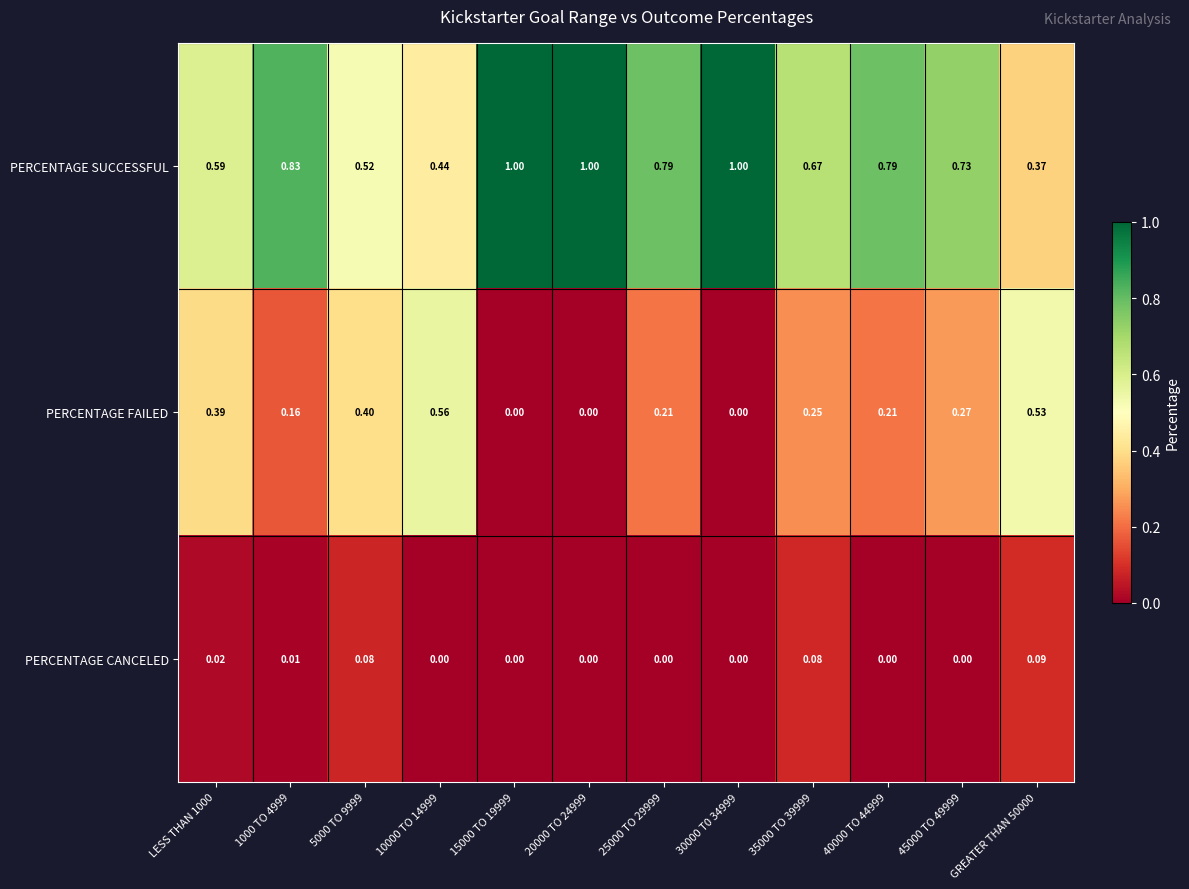

Between LESS THAN 1000 and 1000 TO 4999, which series saw the biggest shift?

PERCENTAGE SUCCESSFUL